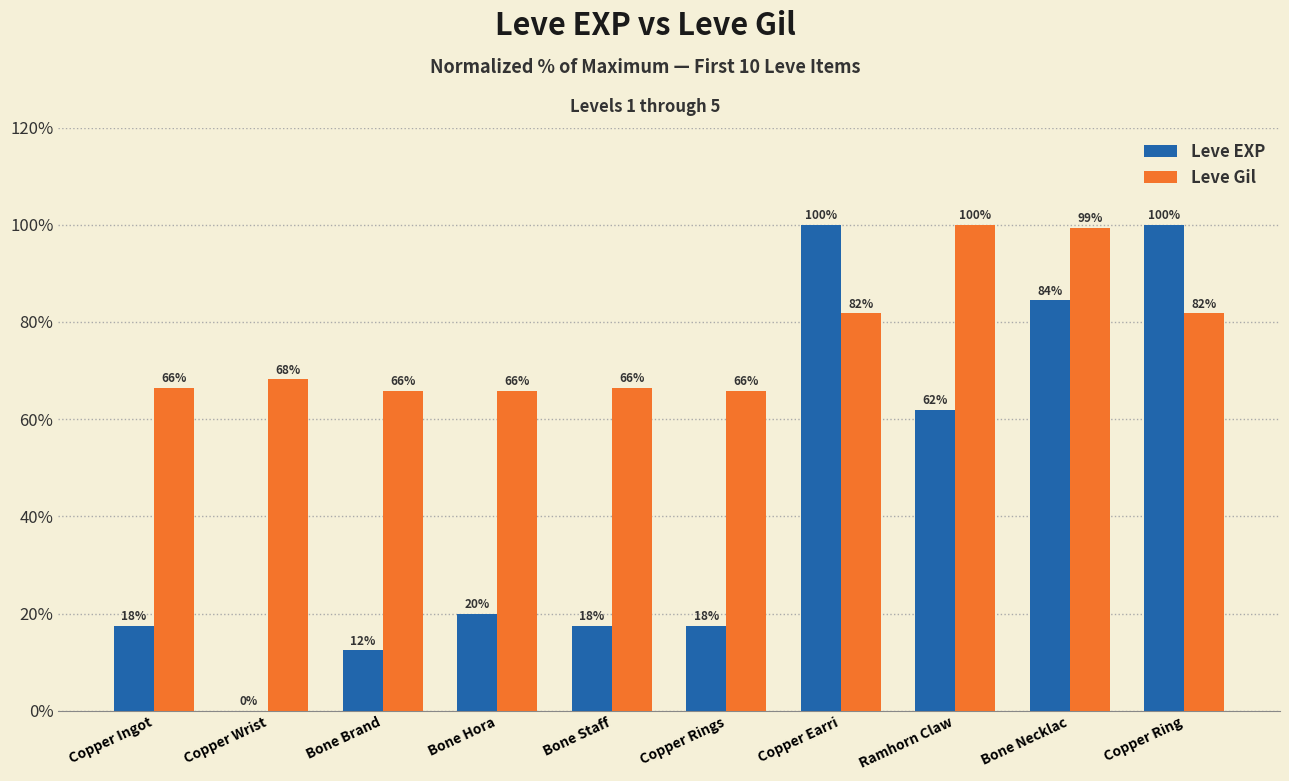

Is the value of Leve EXP at Bone Necklac greater than the value of Leve Gil at Bone Brand?

Yes